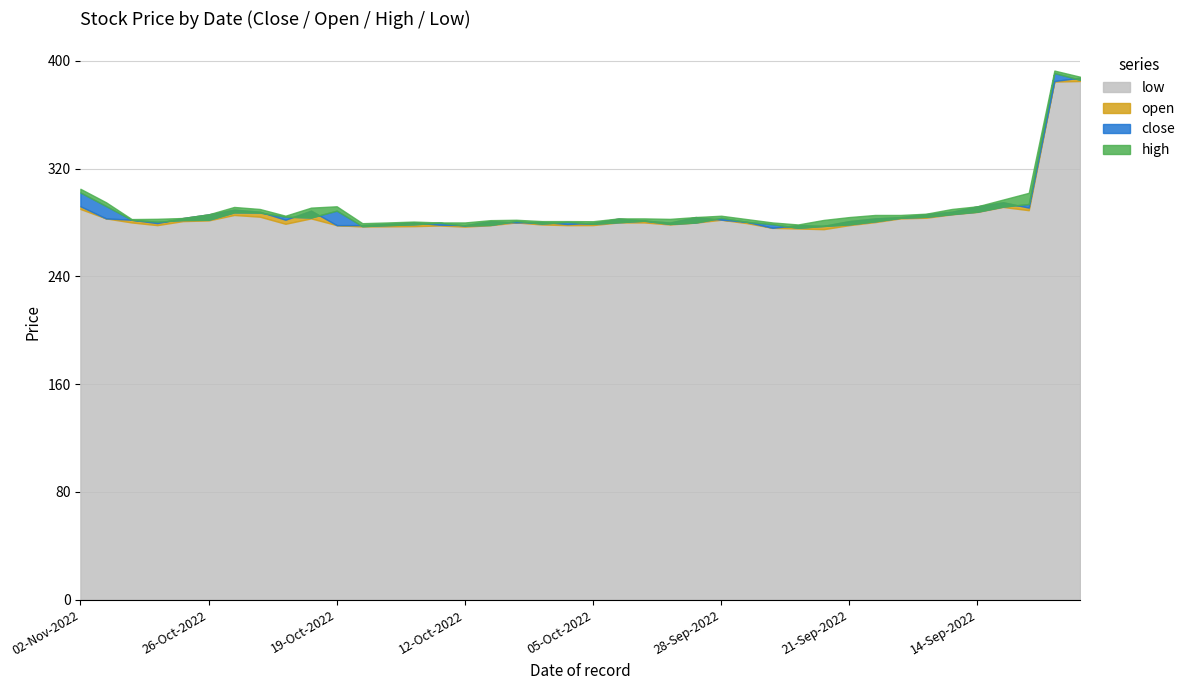

What position from the right is 06-Oct-2022?

21